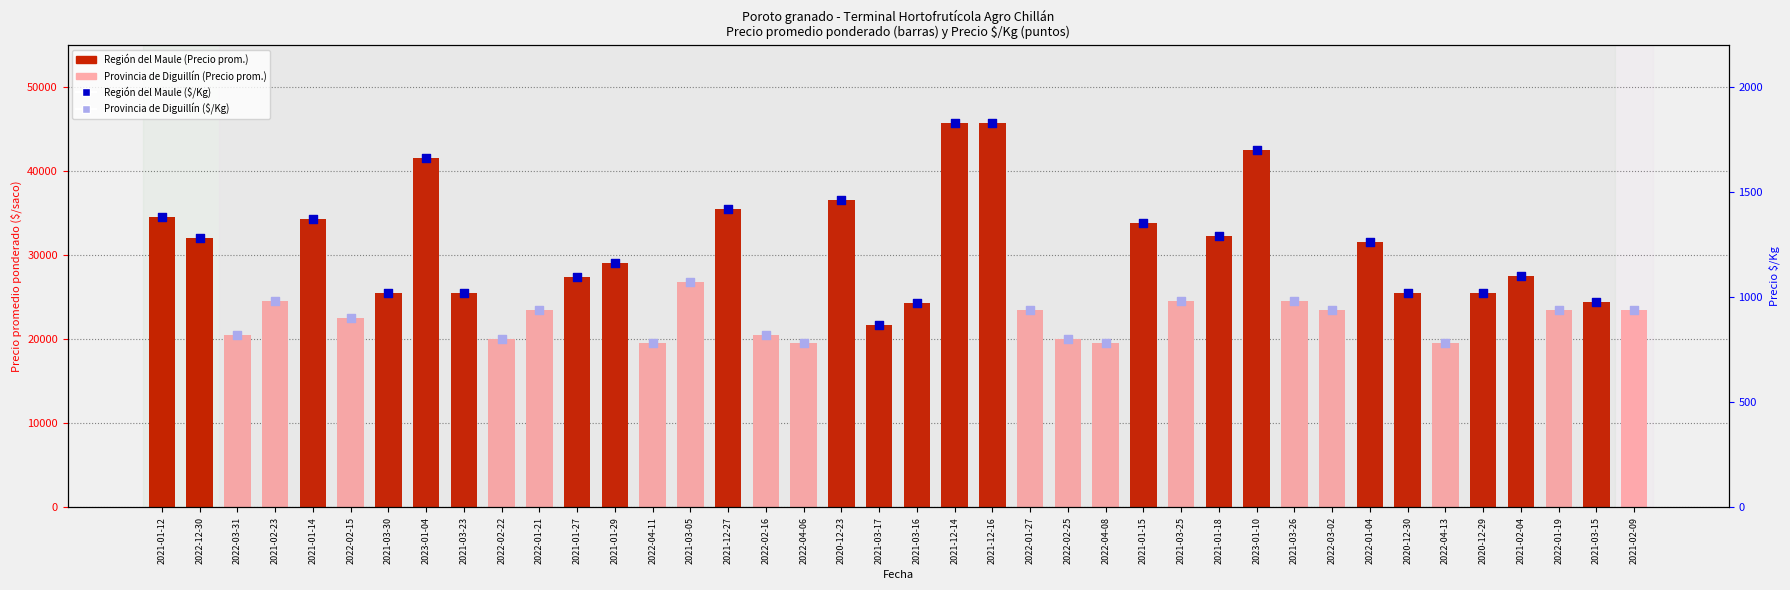

What is the change in value from 2021-12-27 to 2022-04-06?

-16000